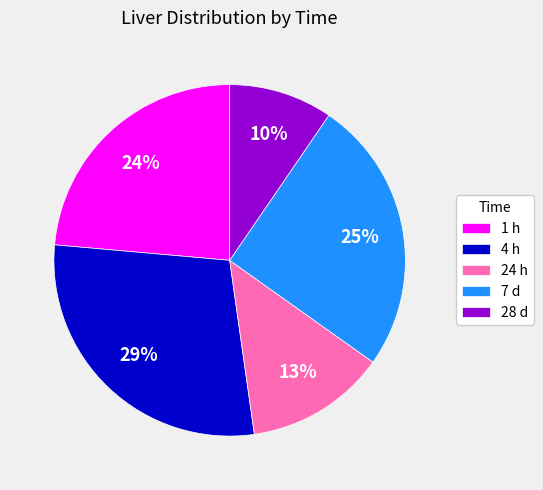

To the nearest percent, what is the difference between the largest and smallest slice percentages?

19%